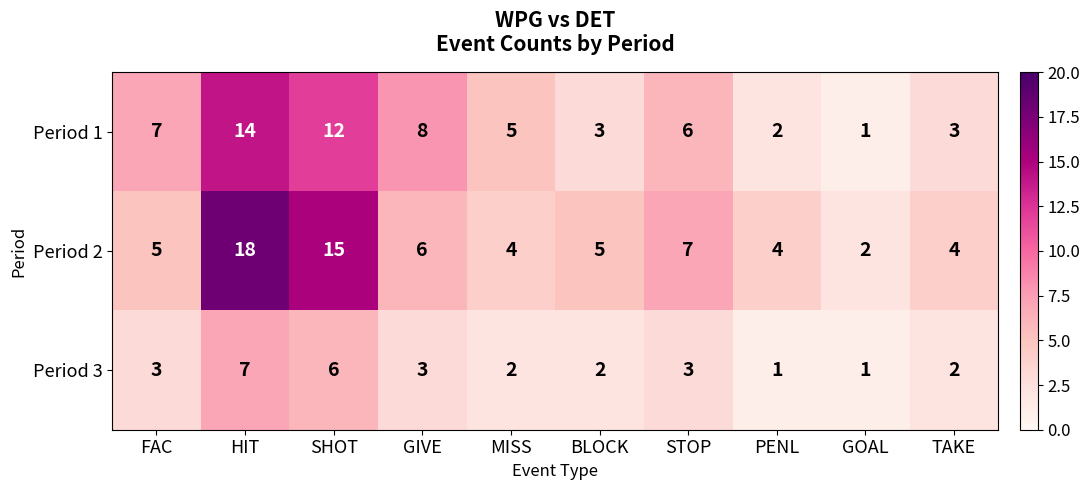

Reading left to right, extract all data points from this chart.

Period 1: 7	14	12	8	5	3	6	2	1	3
Period 2: 5	18	15	6	4	5	7	4	2	4
Period 3: 3	7	6	3	2	2	3	1	1	2